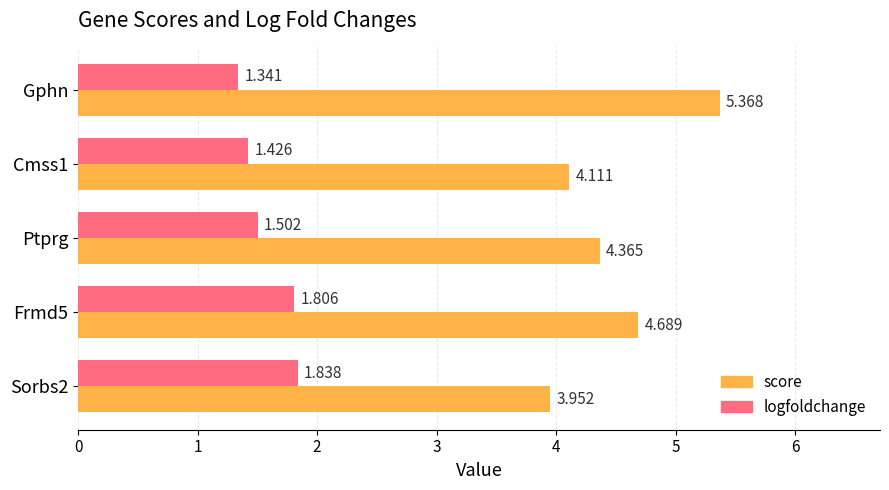

Count the number of categories in the chart.

5